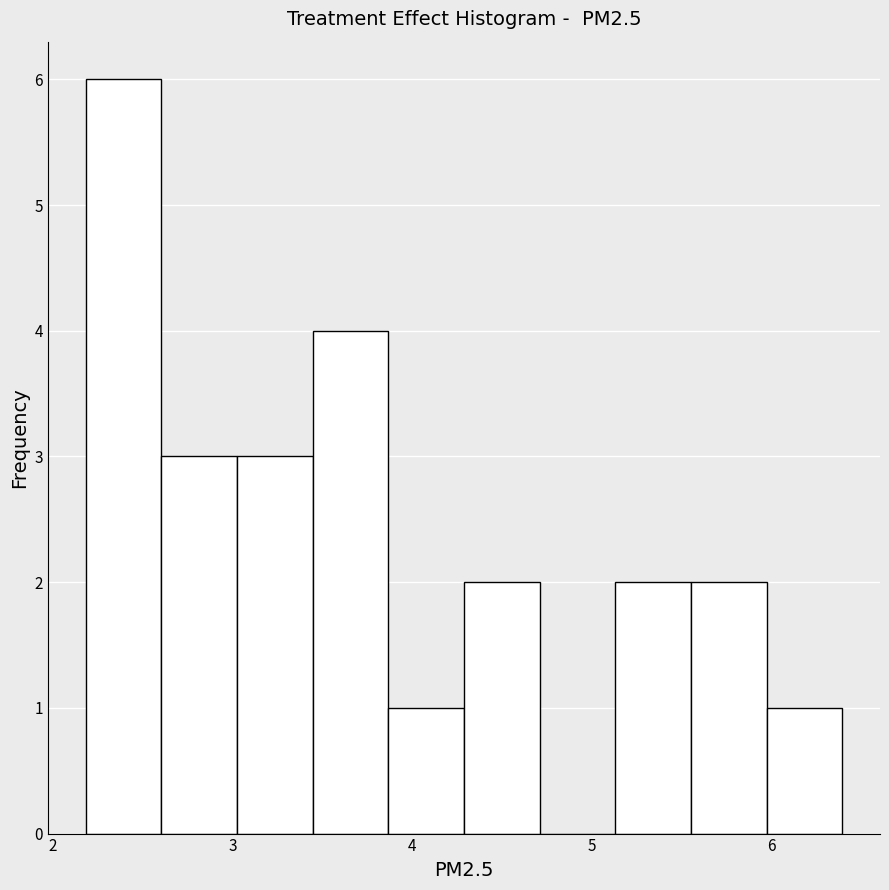

Reading left to right, list every bar in this chart as the range it spans on the x-axis followed by its height. Neither the bar edges nor the heights are printed on the chart, so give them approximately, as read against the axes.

2.2 to 2.6: 6
2.6 to 3.0: 3
3.0 to 3.4: 3
3.4 to 3.9: 4
3.9 to 4.3: 1
4.3 to 4.7: 2
4.7 to 5.1: 0
5.1 to 5.6: 2
5.6 to 6.0: 2
6.0 to 6.4: 1